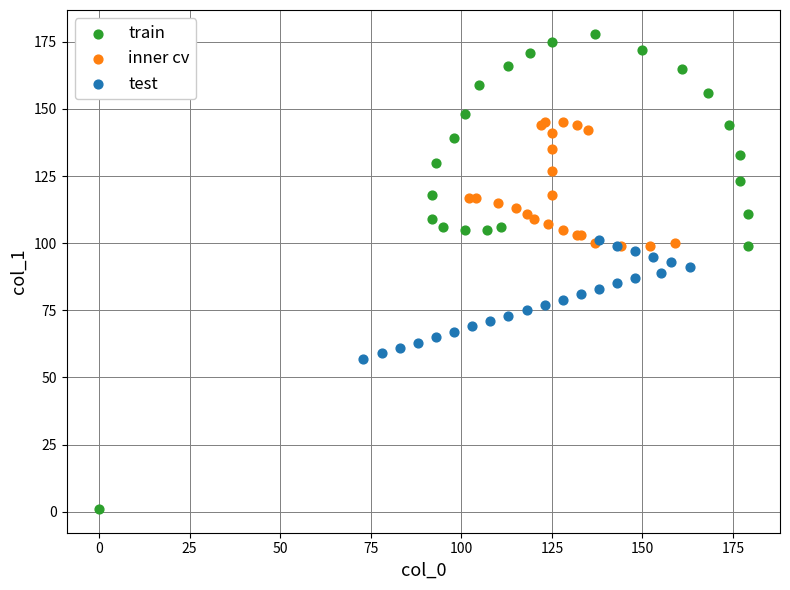

Which series has the largest Y range (max minus min)?

train